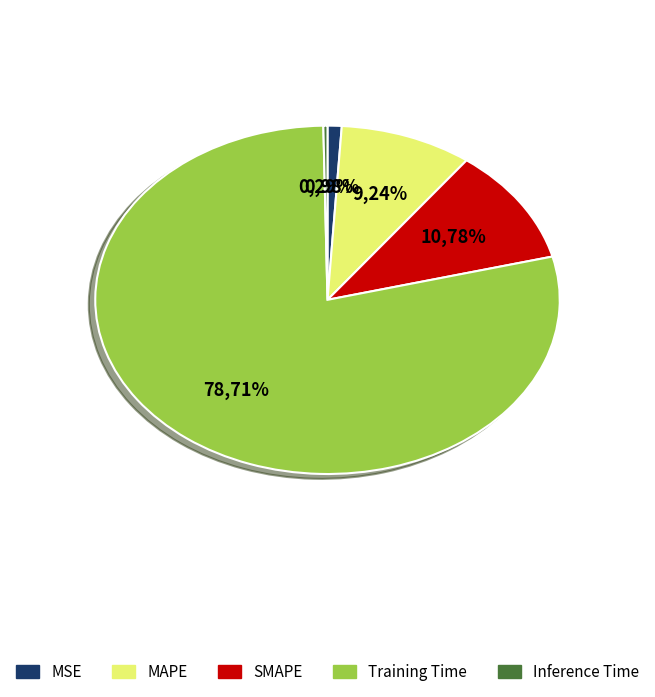

Between Inference Time and Training Time, which is larger?

Training Time